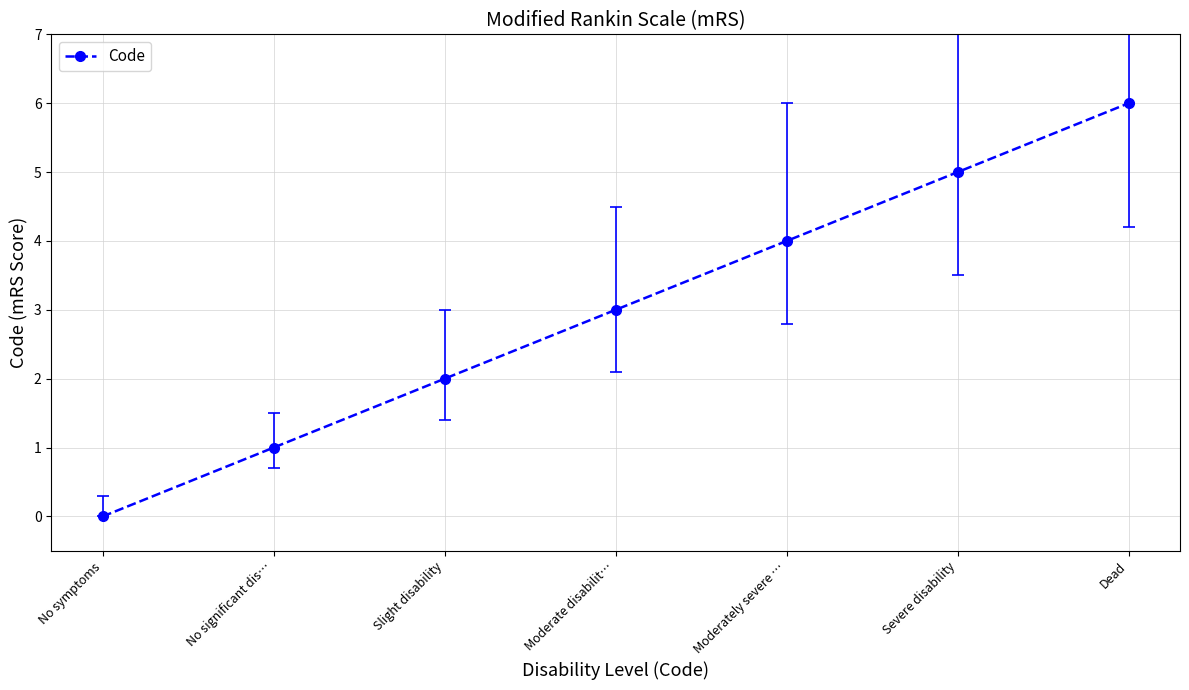

What position from the right is Moderately severe …?

3